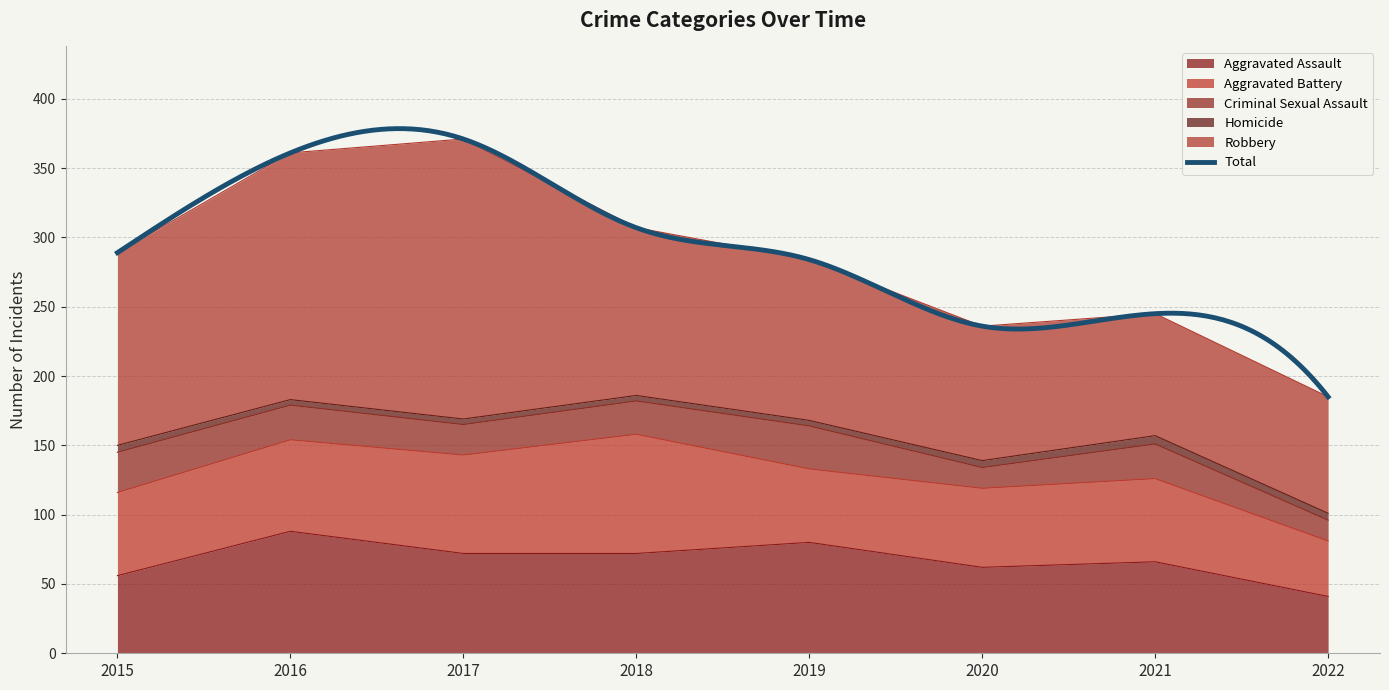

At how many categories does at least one series exceed 69?

8